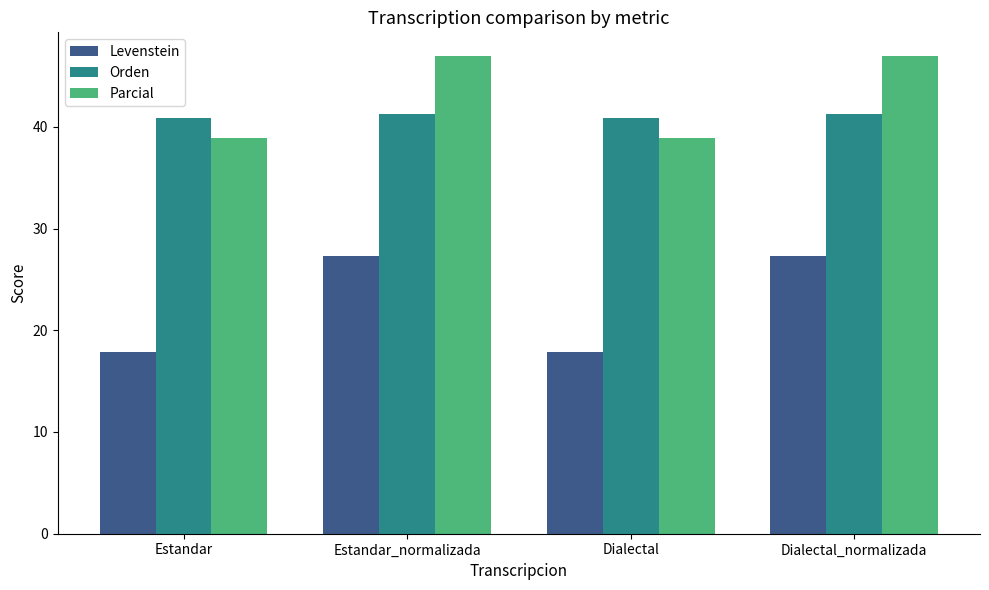

List the series in order of their peak value, highest first.

Parcial, Orden, Levenstein